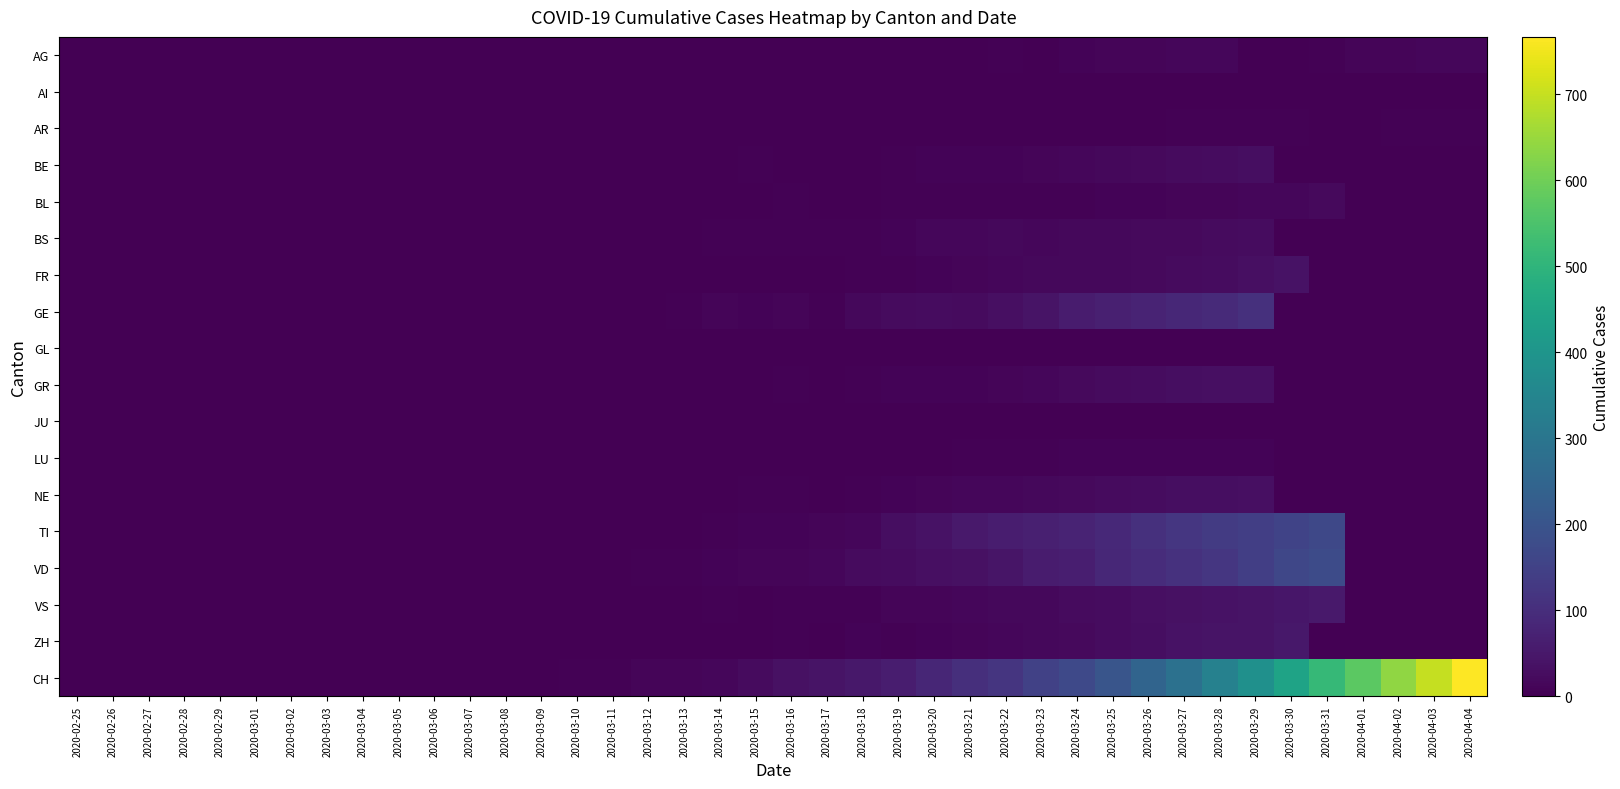

Which has a higher value, 2020-02-25 or 2020-03-25?

2020-03-25